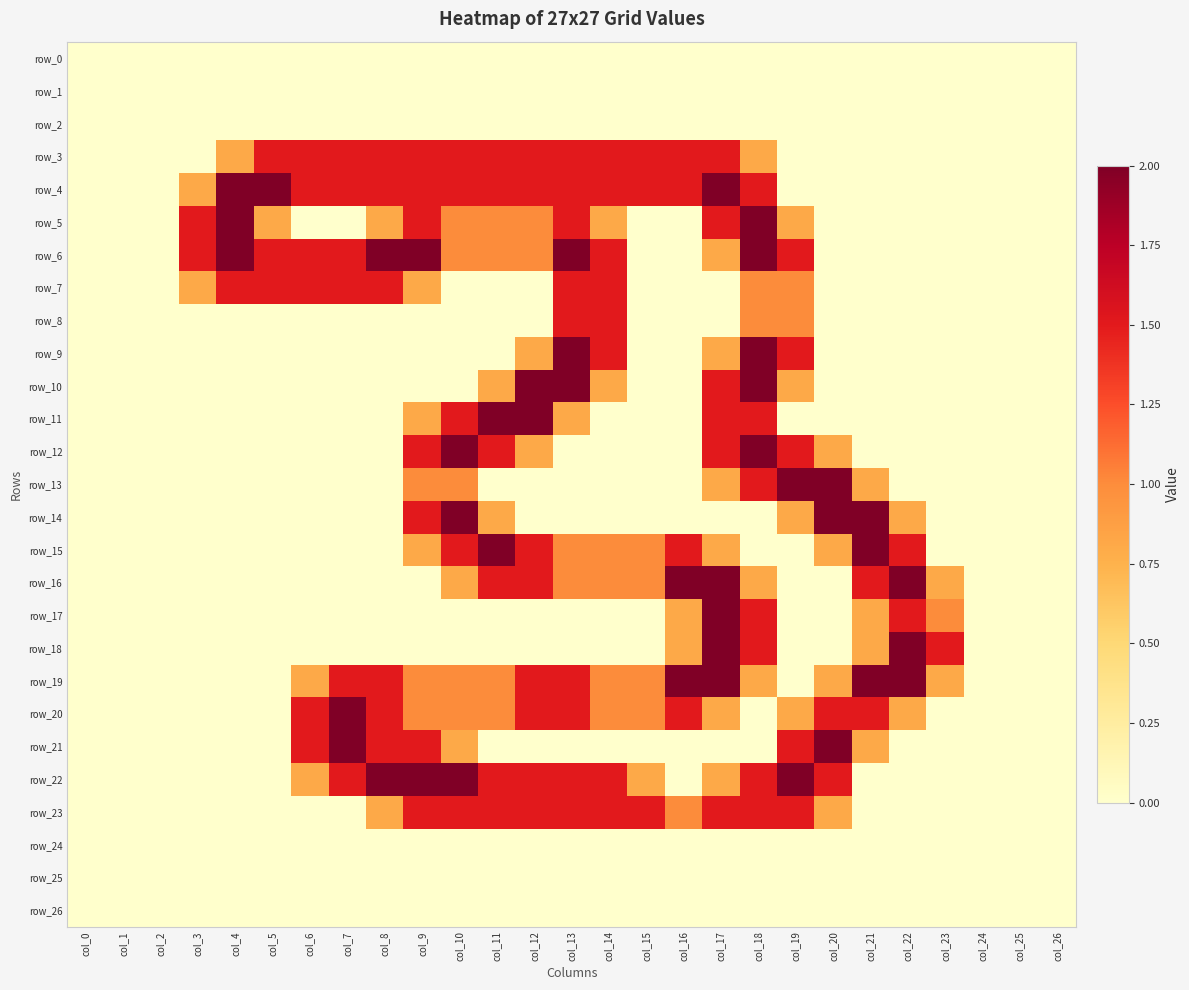

Which series has the widest spread of values?

row_4